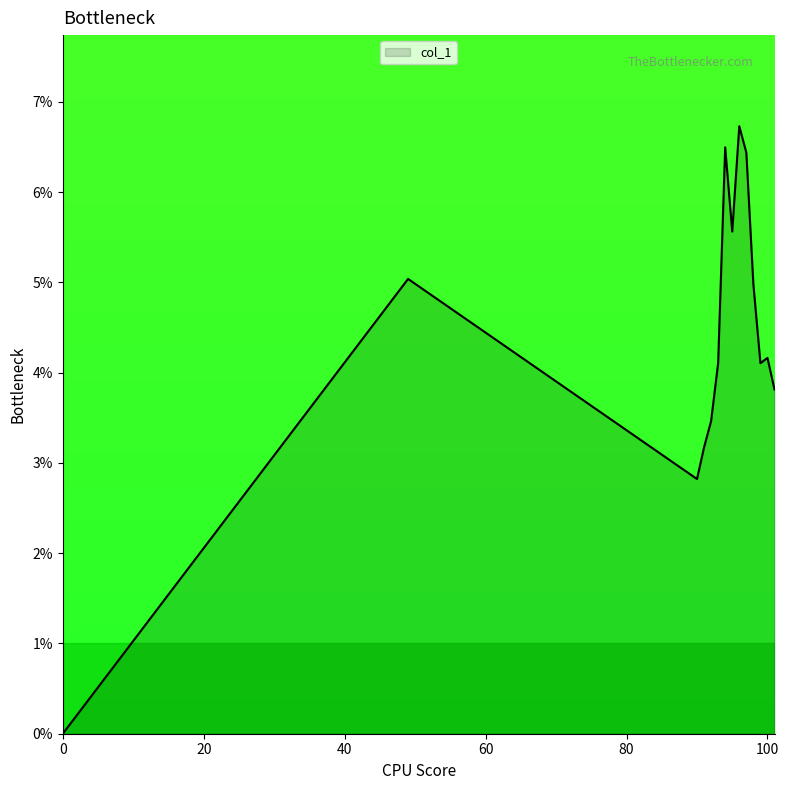

Is this an area chart (filled region under the line)?

Yes